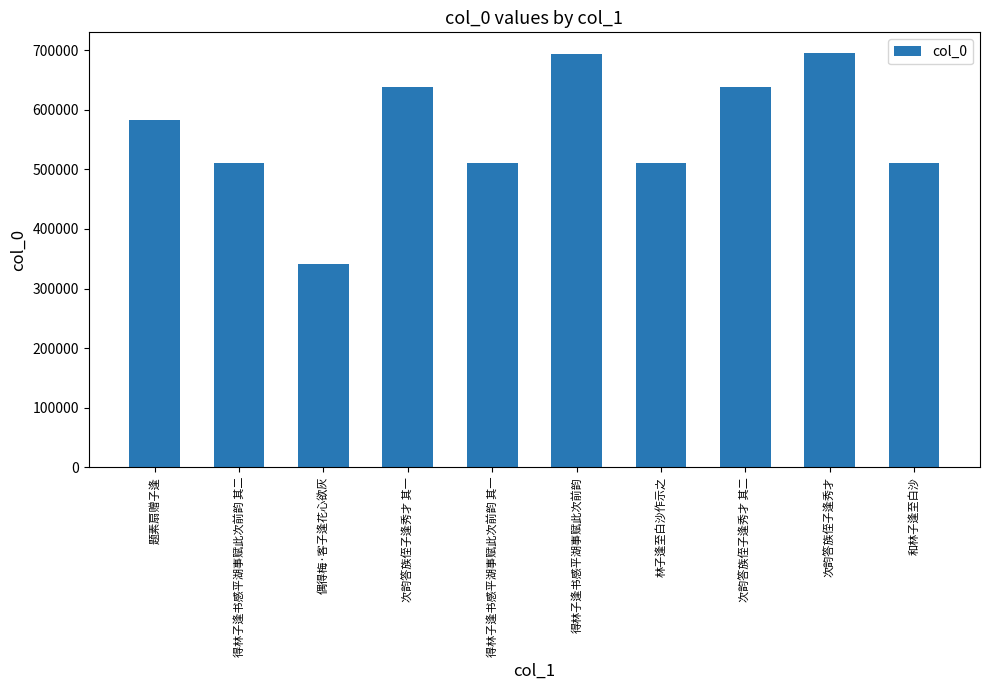

Which label corresponds to the smallest value in the chart?

偶得梅·客子逢花心欲灰